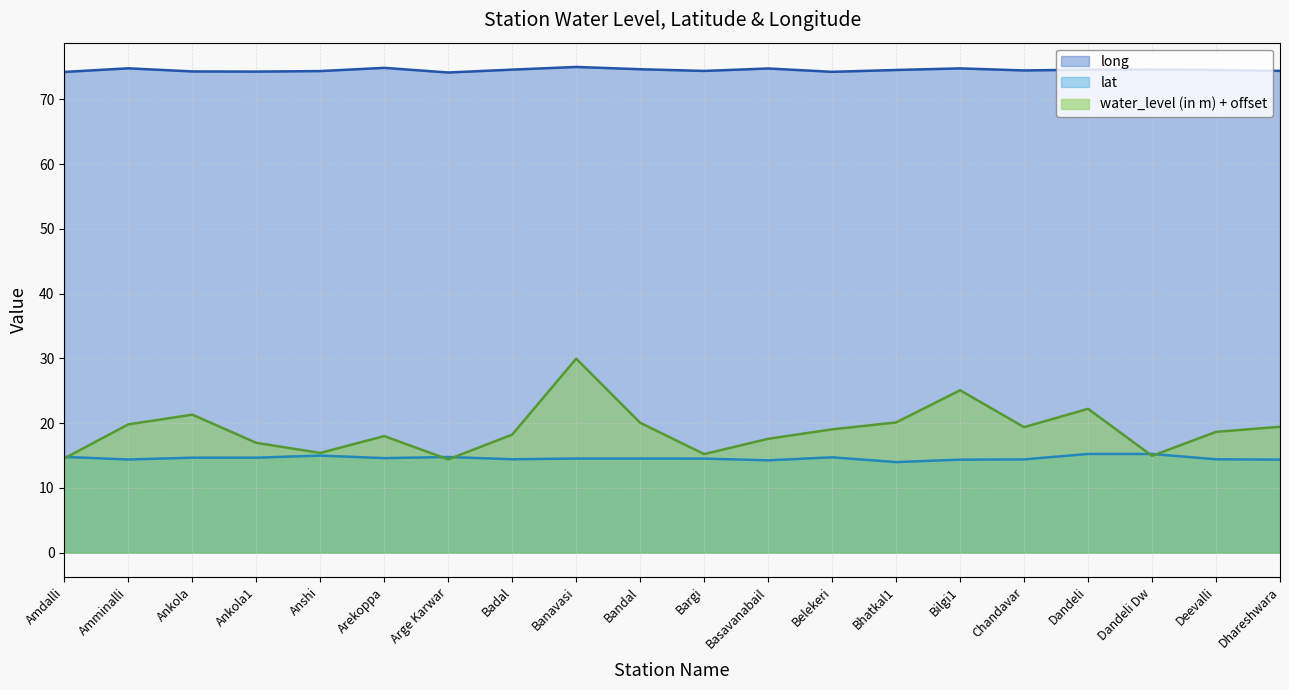

At which label does lat first exceed 14?

Amdalli